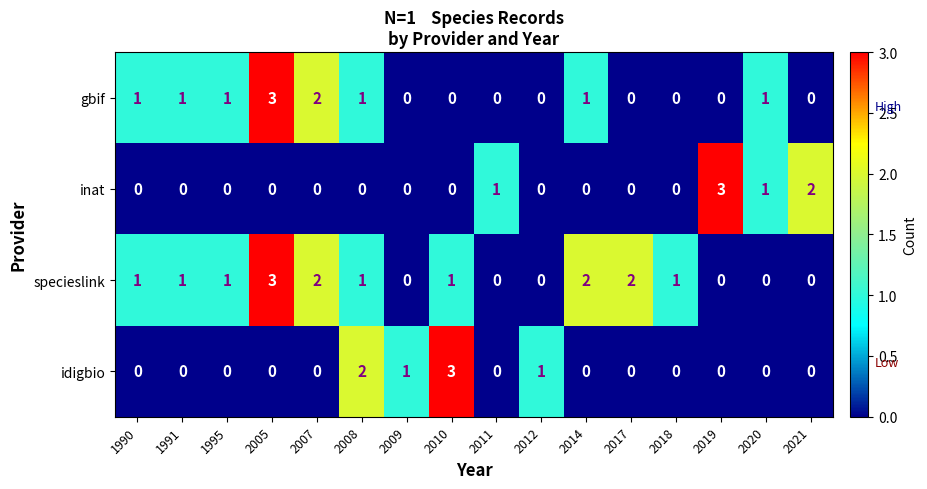

How many positive values does the gbif series have?

8